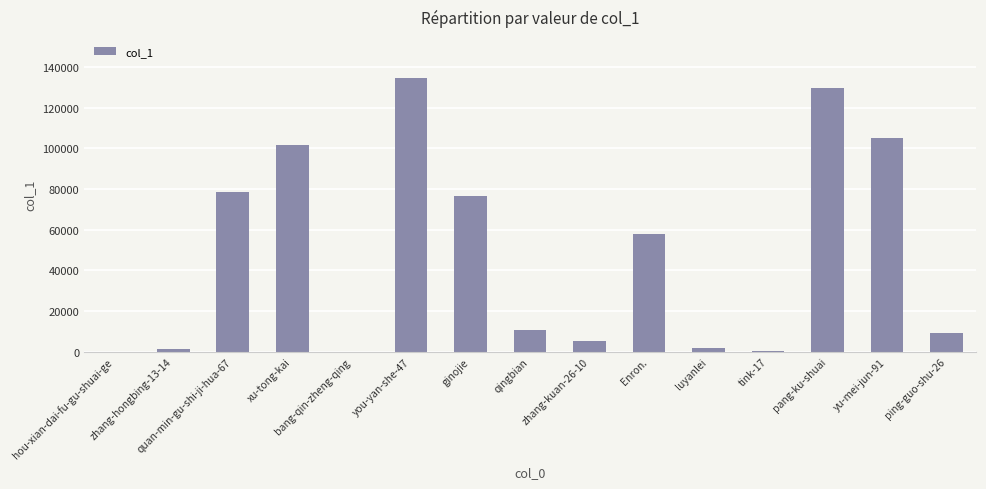

At which label is the value closest to 67286?

ginojie